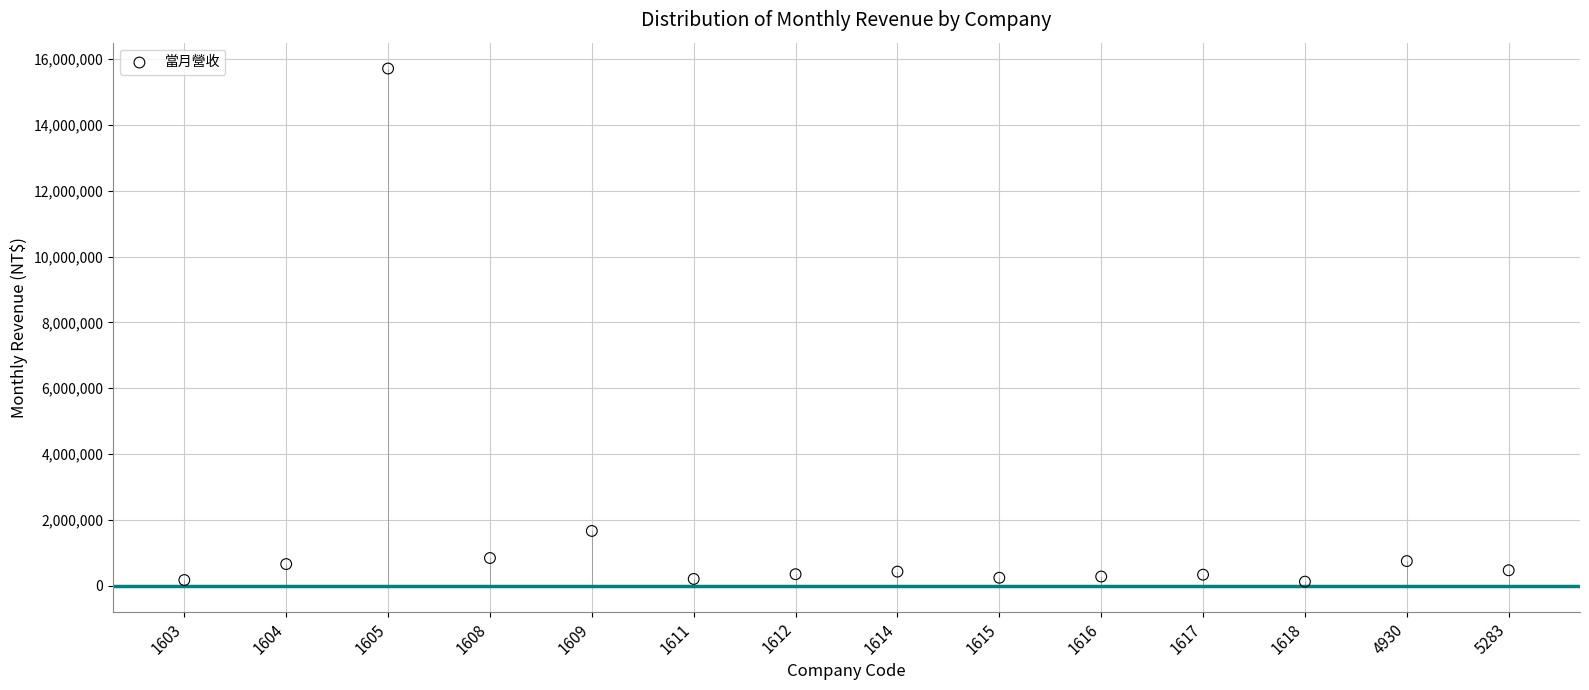

What Y value in the scatter plot is closest to 7917357?

1663589